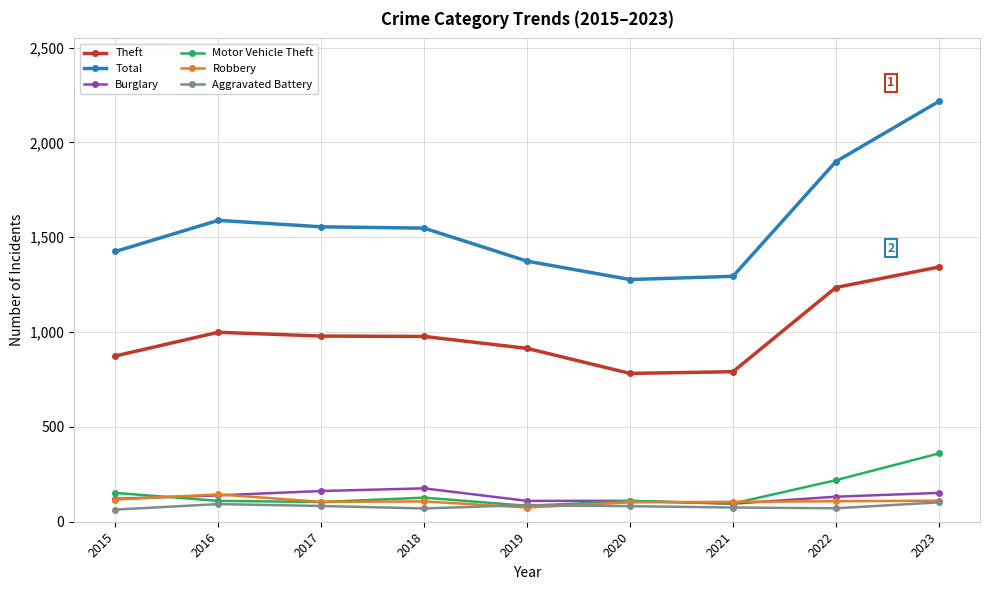

What is the minimum value shown in the chart?

64